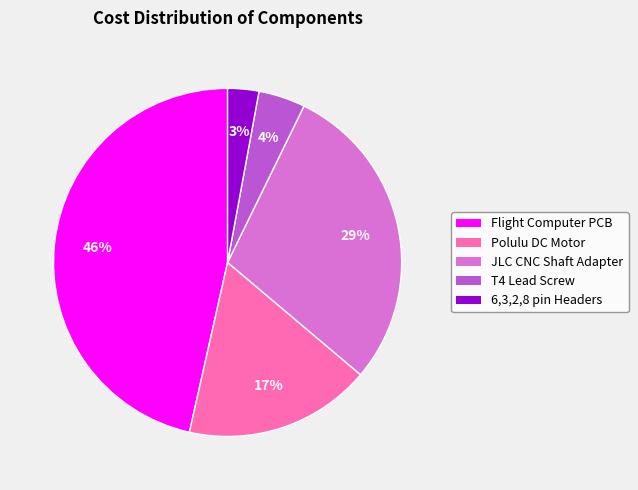

The Flight Computer PCB slice represents 46% of the pie. True or false?

True